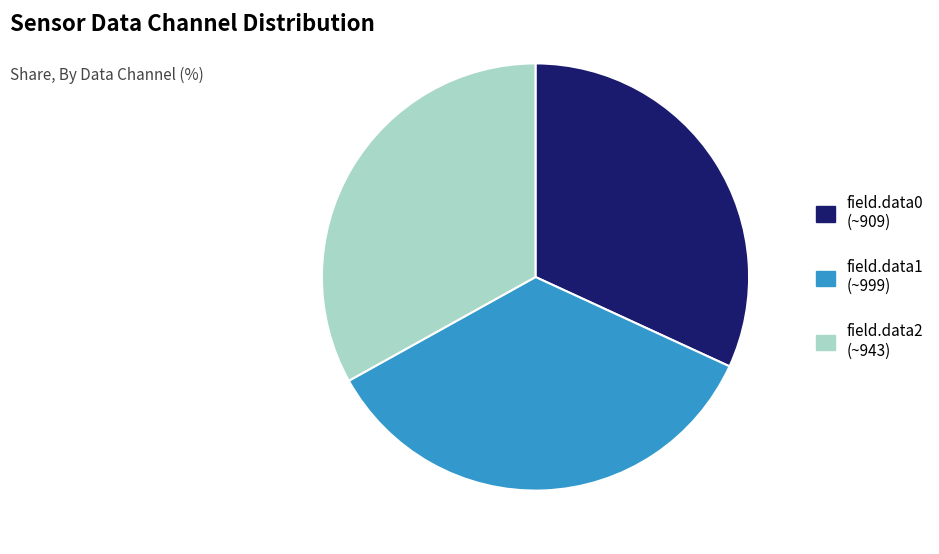

Which slice is the smallest?

field.data0